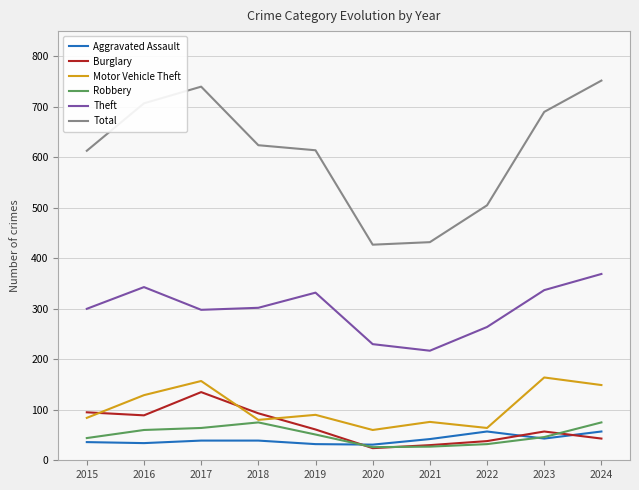

True or false: Theft has more than 1 interior local peaks.

True